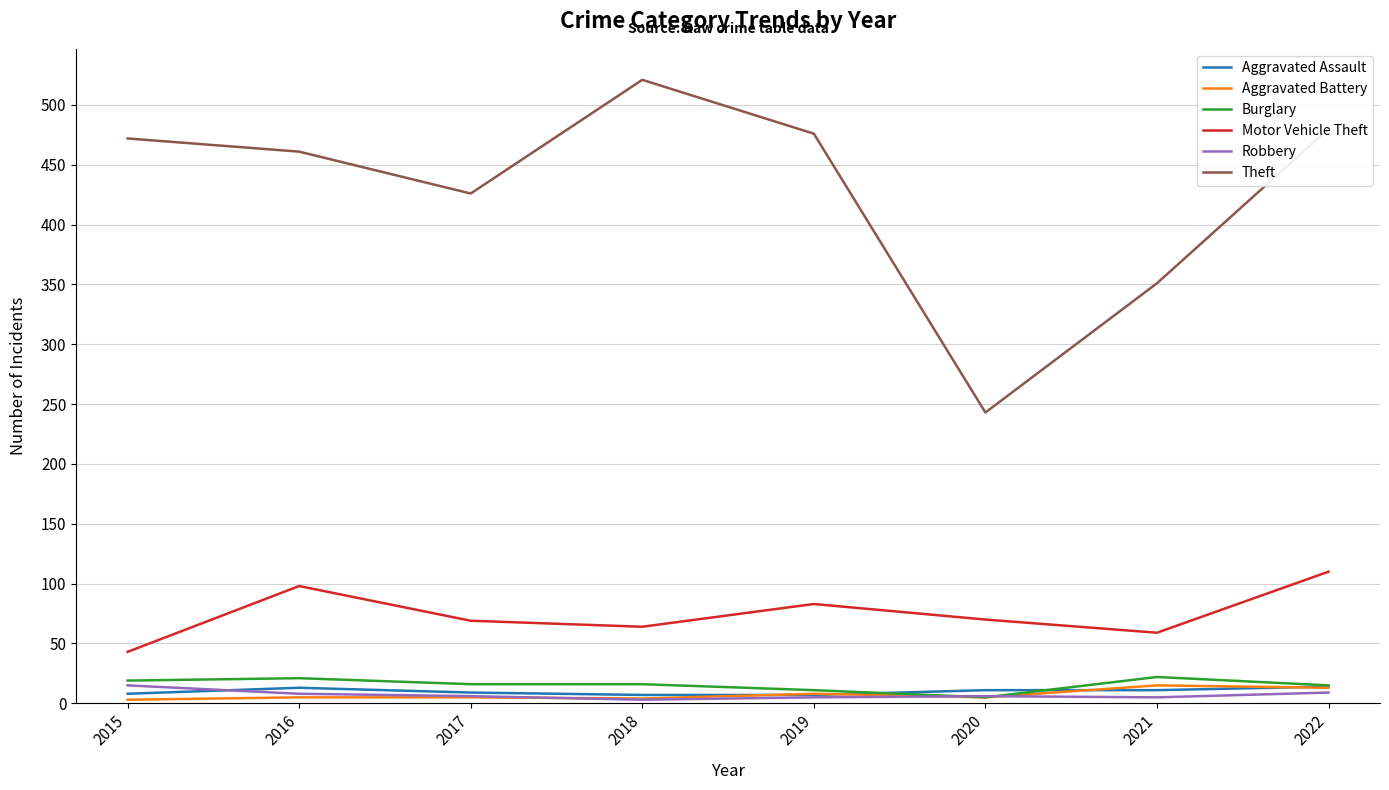

What is the sum of the Aggravated Assault values at 2020 and 2015?

19